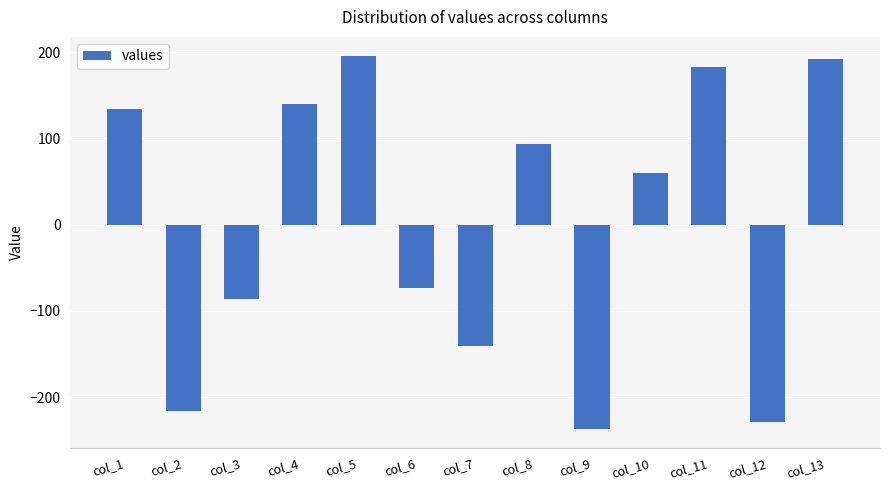

What is the average value?

1